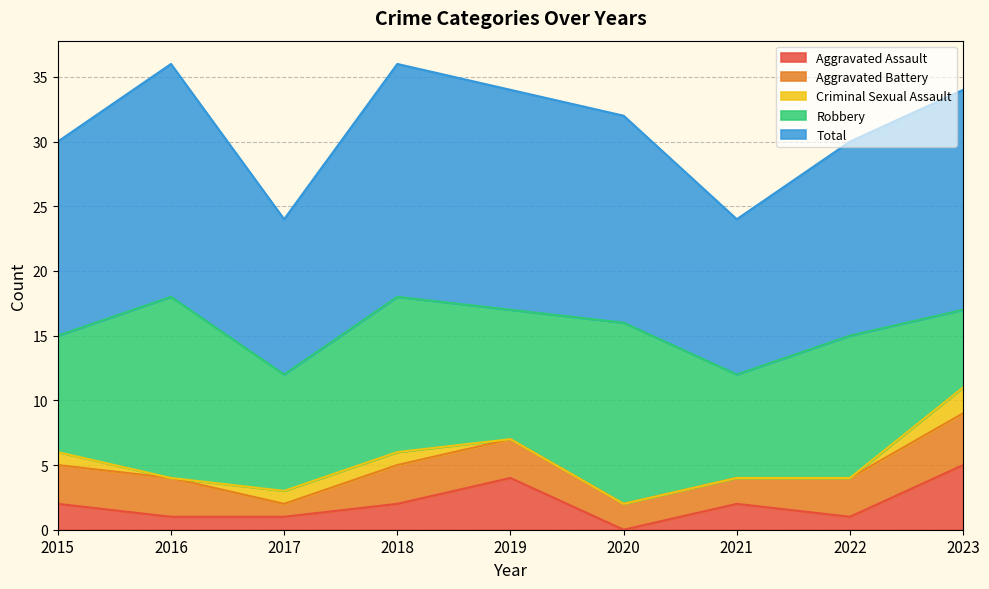

True or false: Aggravated Battery has a value of 2 at 2020.

True